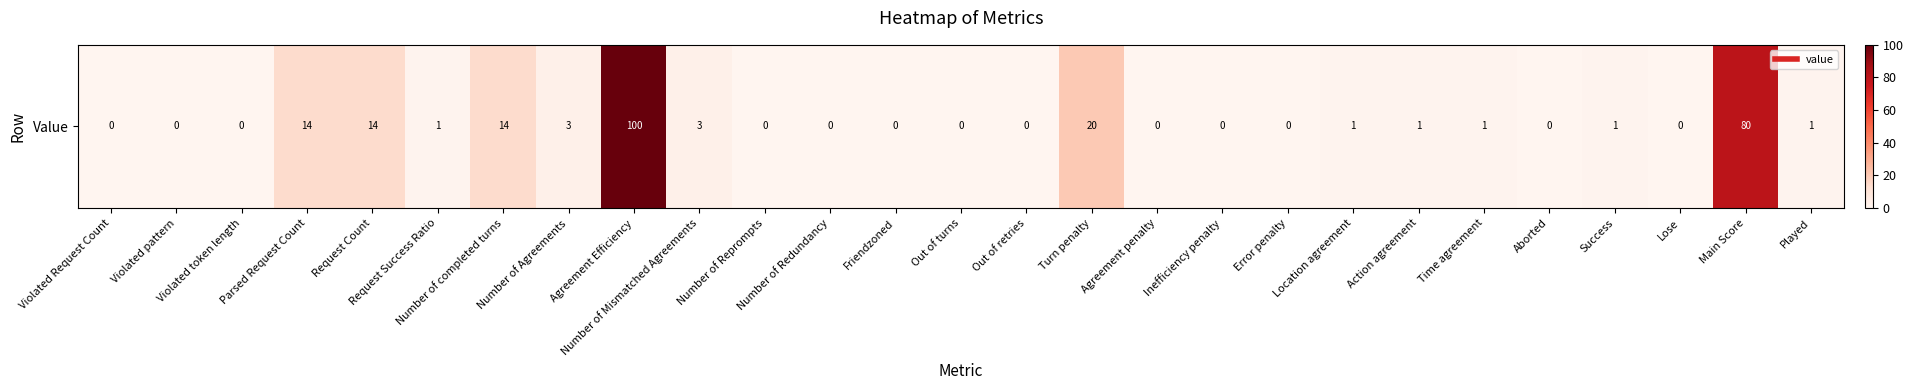

Where is the data nearest to the value 50?

Turn penalty